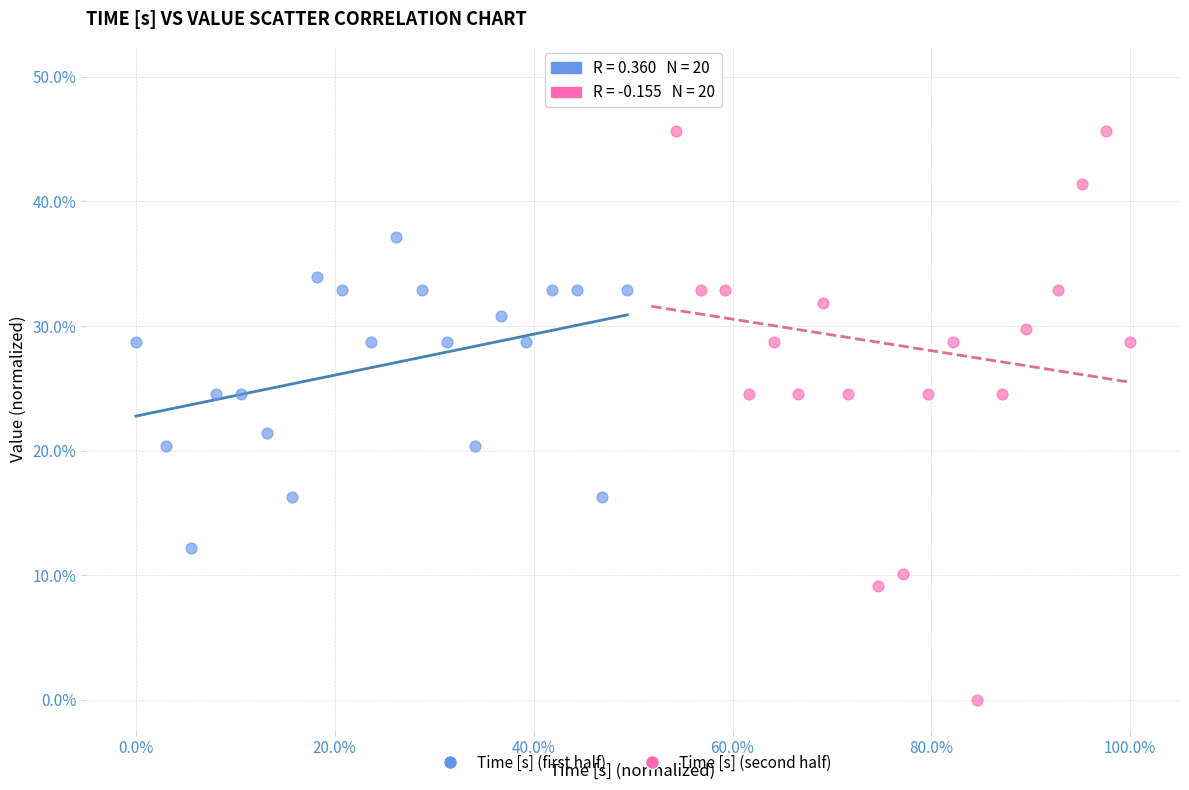

Which series reaches the maximum Y coordinate?

Time [s] (second half)